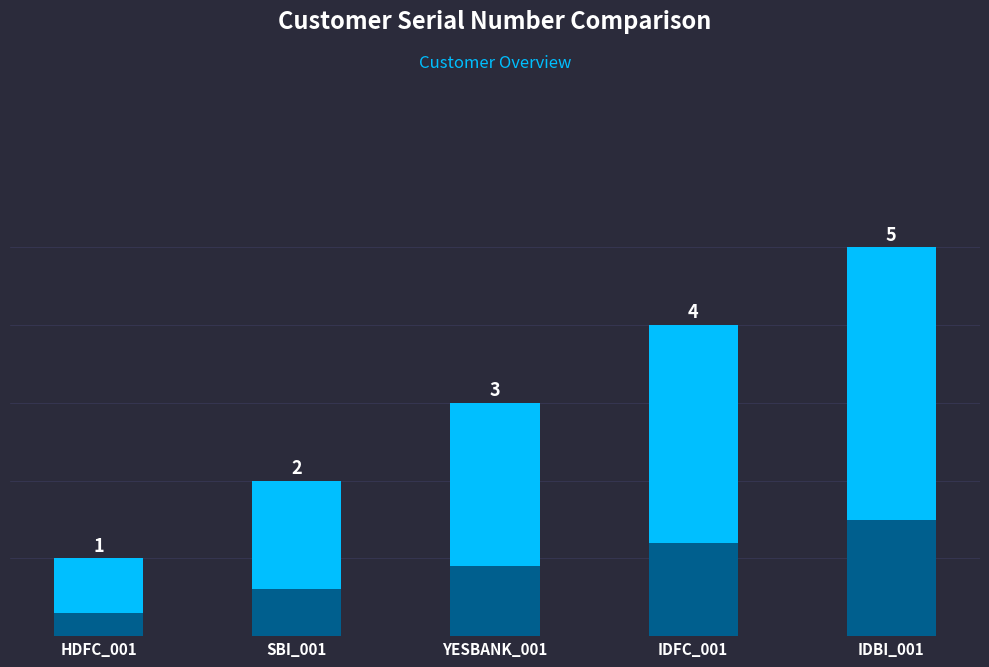

How many bars are there in total?

5